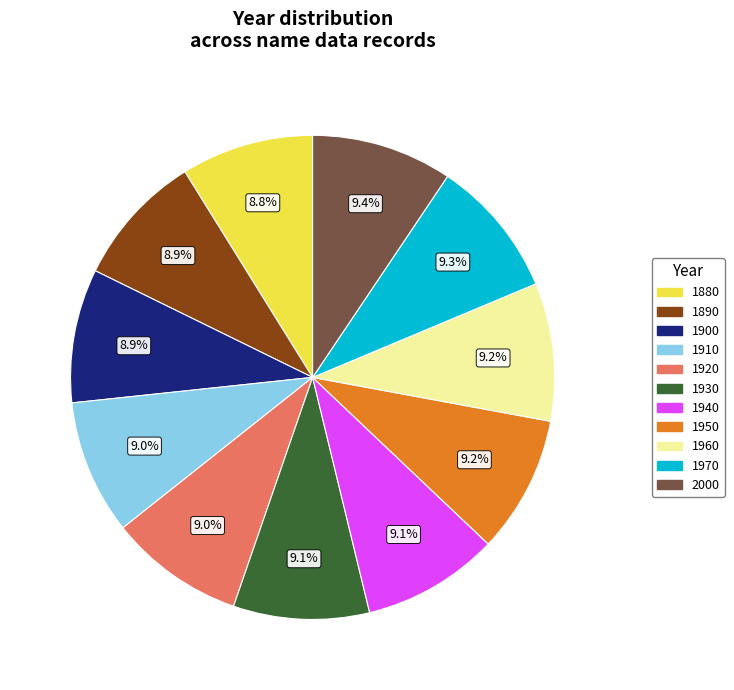

Is there any slice that represents more than half of the pie?

No